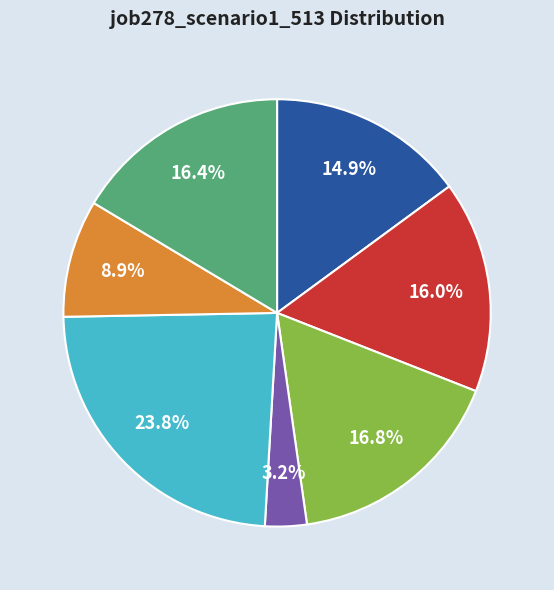

Is there any slice that represents more than half of the pie?

No